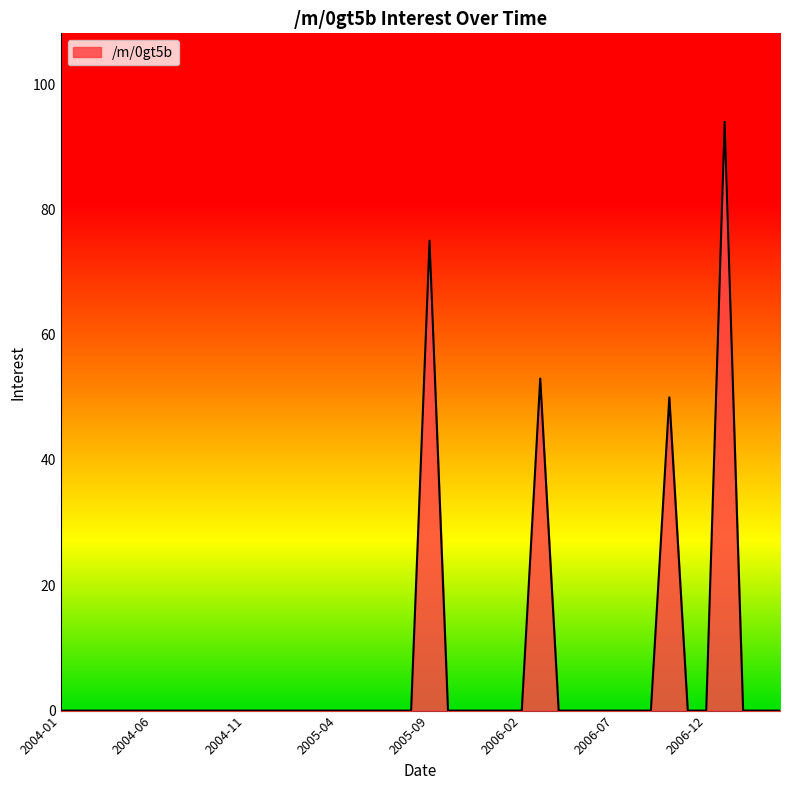

What is the maximum value shown in the chart?

94